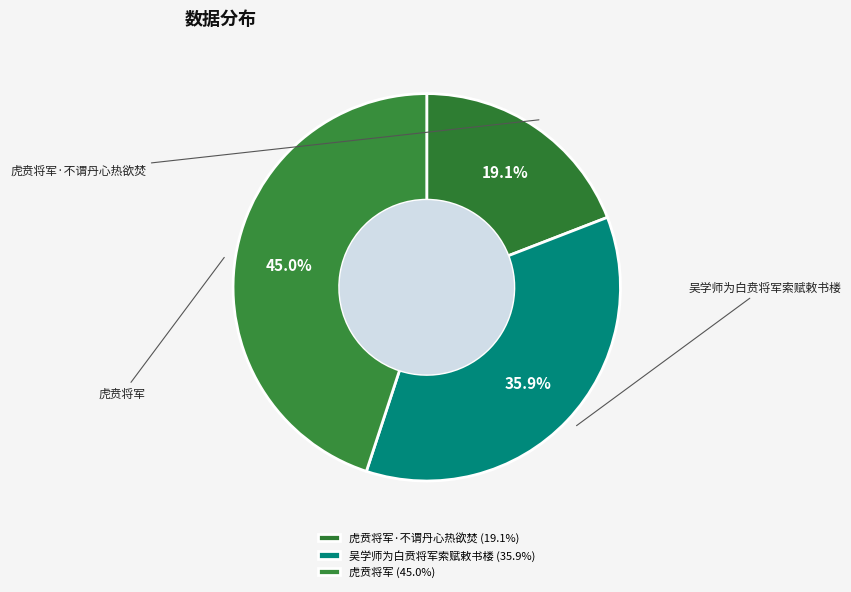

To the nearest percent, what is the combined percentage of 虎贲将军 and 虎贲将军·不谓丹心热欲焚?

64%